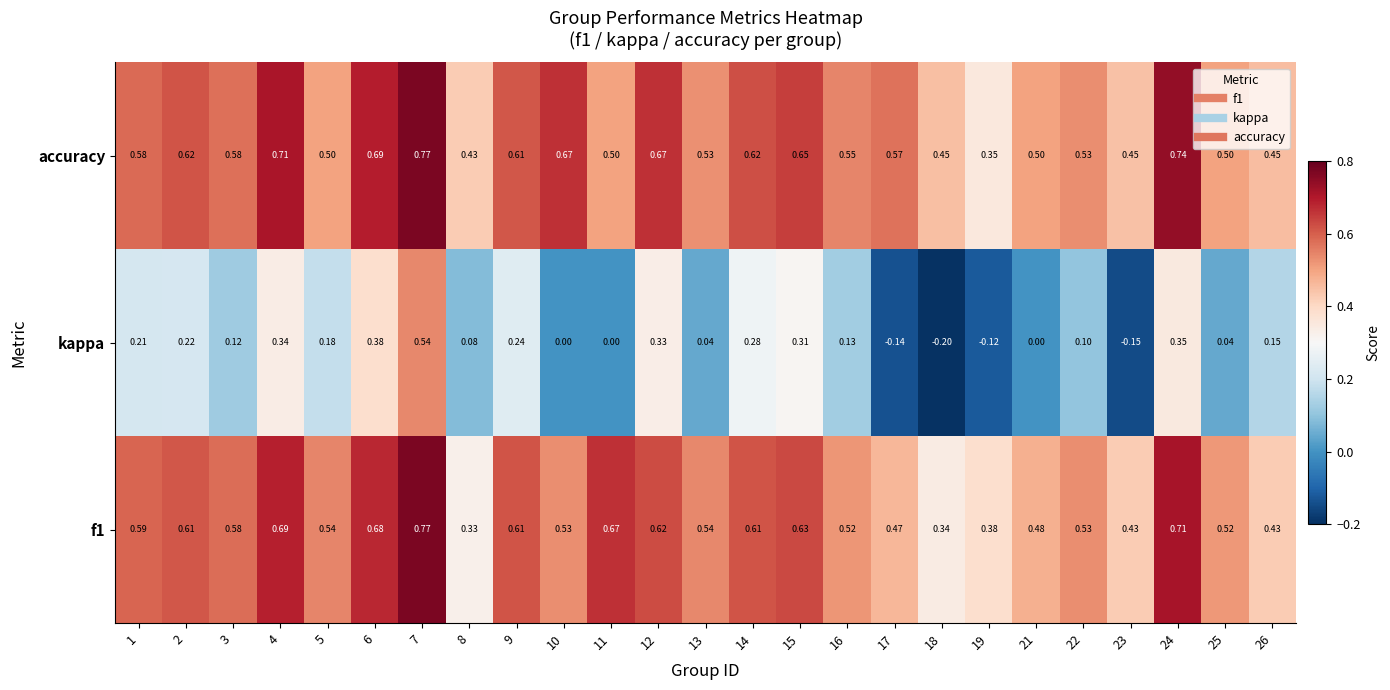

Which series has the largest total across all categories?

accuracy